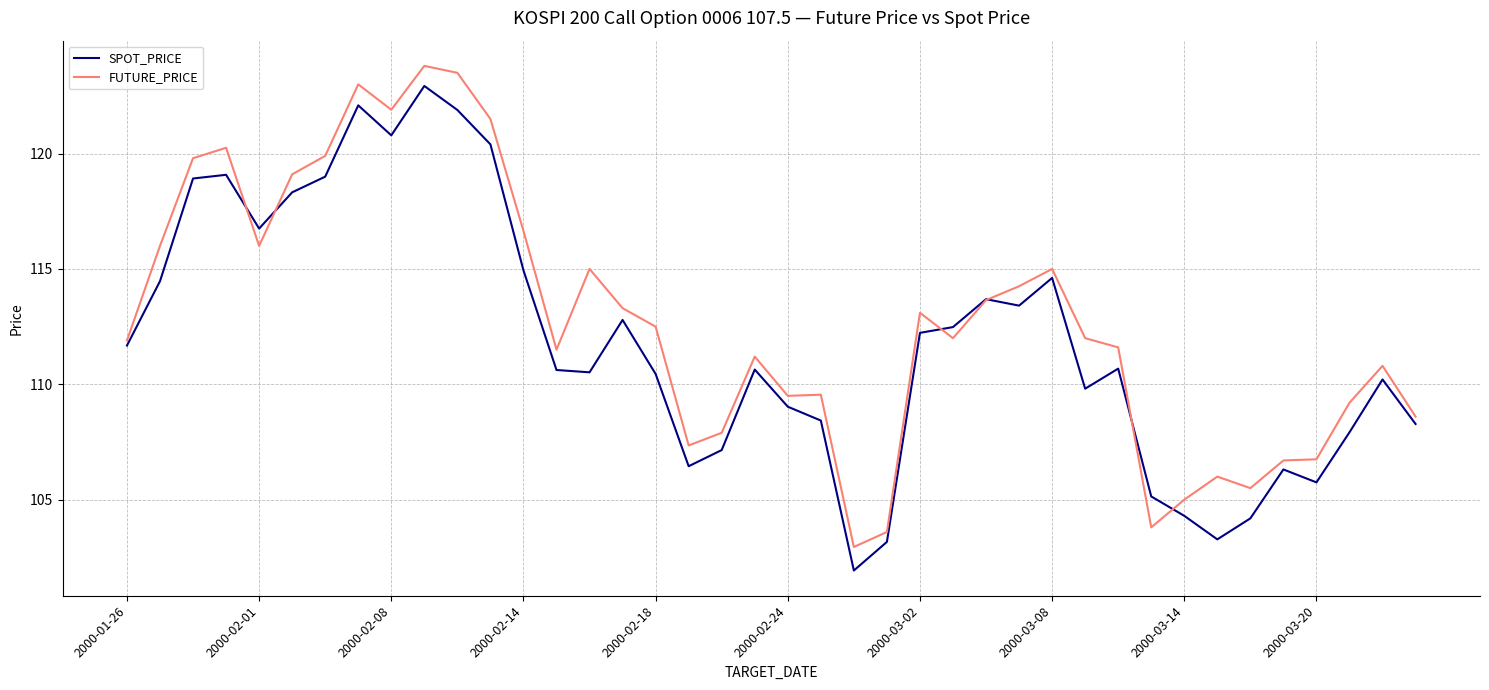

What is the maximum value shown in the chart?

123.8